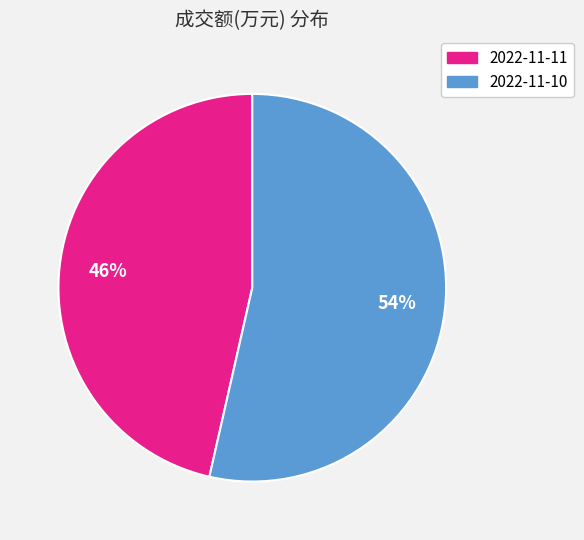

True or false: 2022-11-11 accounts for 55% of the total.

False